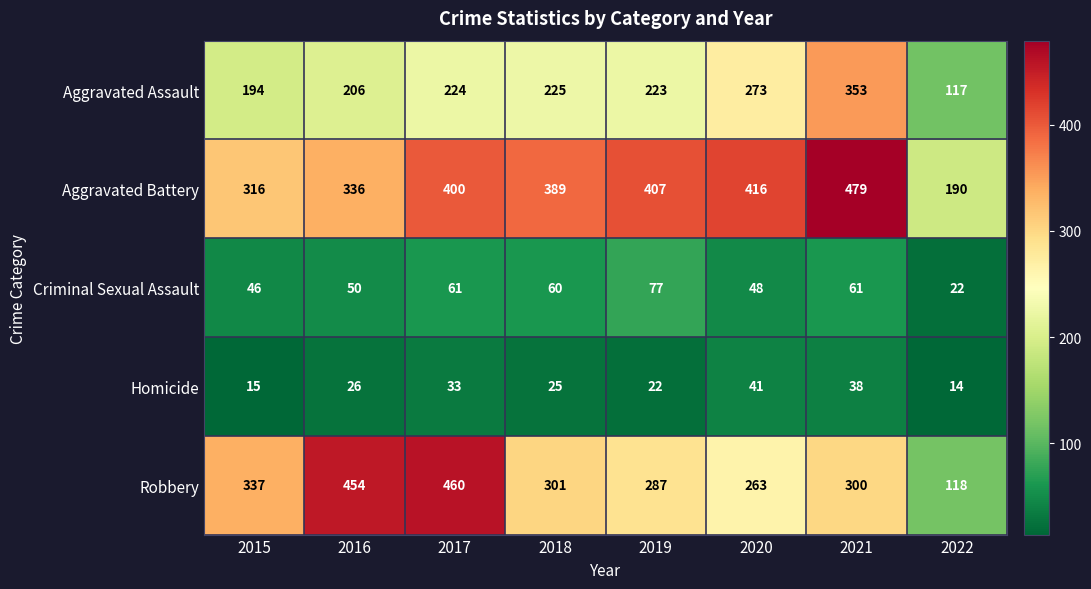

Rank the series at 2022 from lowest to highest value.

Homicide, Criminal Sexual Assault, Aggravated Assault, Robbery, Aggravated Battery